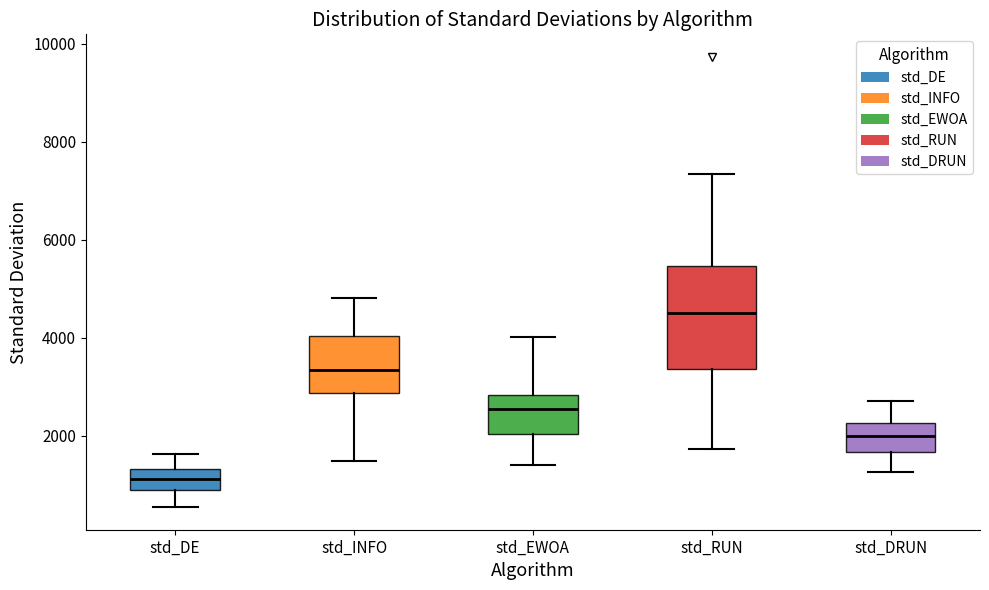

Reading left to right, read every box against the y-axis: the position of its median line, the range the box covers, and the ends of its whiskers. The values are not printed on the chart, so give them approximately, as read against the axis.

std_DE: median 1200, box 800 to 1400, whiskers 600 to 1600
std_INFO: median 3400, box 2800 to 4000, whiskers 1400 to 4800
std_EWOA: median 2600, box 2000 to 2800, whiskers 1400 to 4000
std_RUN: median 4600, box 3400 to 5400, whiskers 1800 to 7400
std_DRUN: median 2000, box 1600 to 2200, whiskers 1200 to 2800